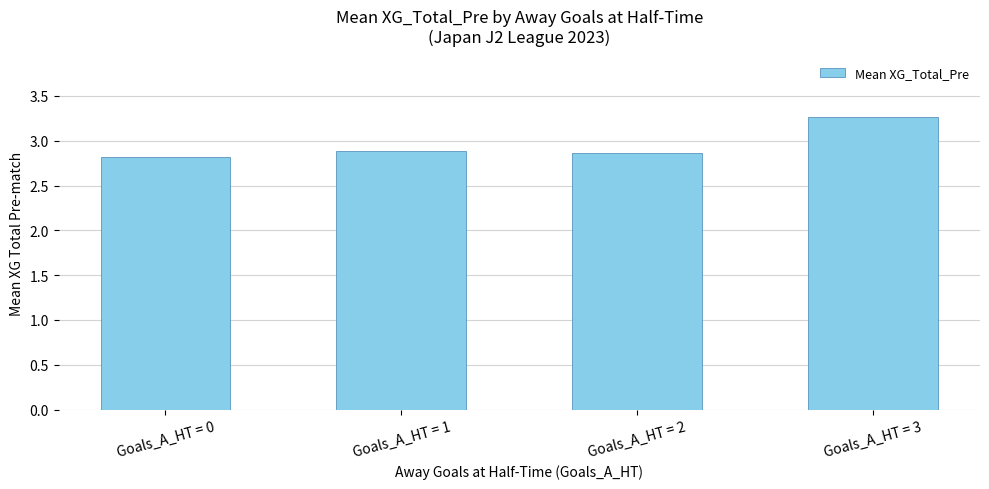

What is the value of the 4th bar from the left?

3.3